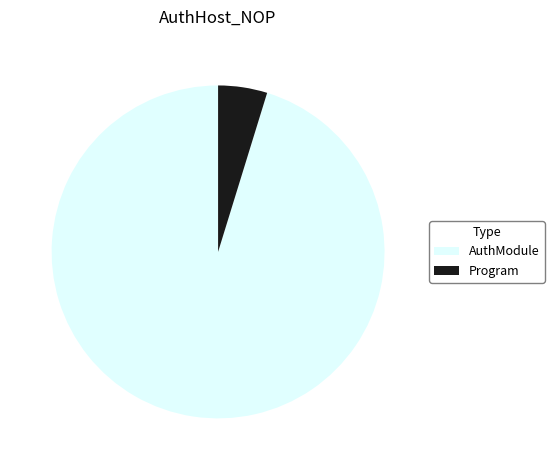

Which has a higher value, Program or AuthModule?

AuthModule